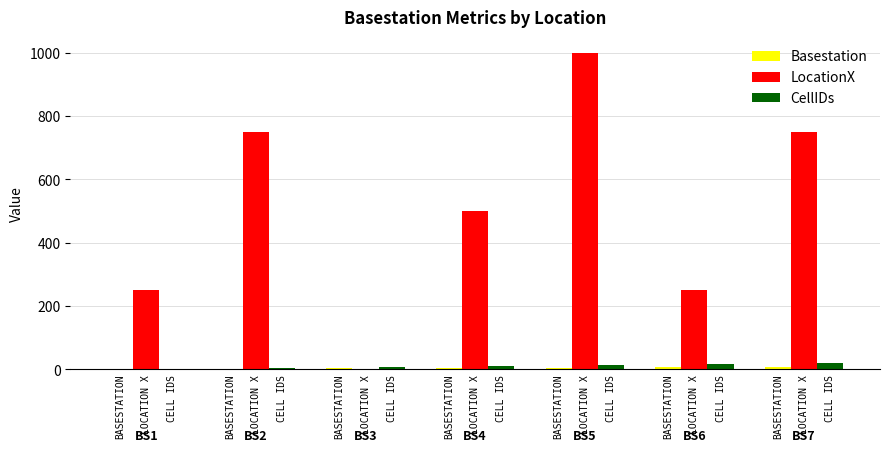

How many distinct data groups are displayed?

3